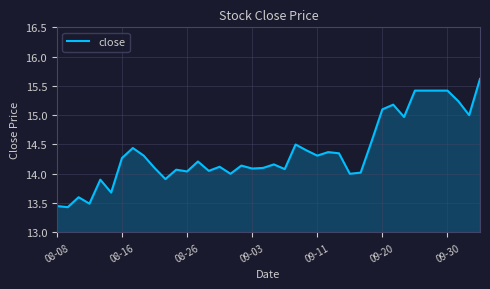

What is the maximum value shown in the chart?

15.6